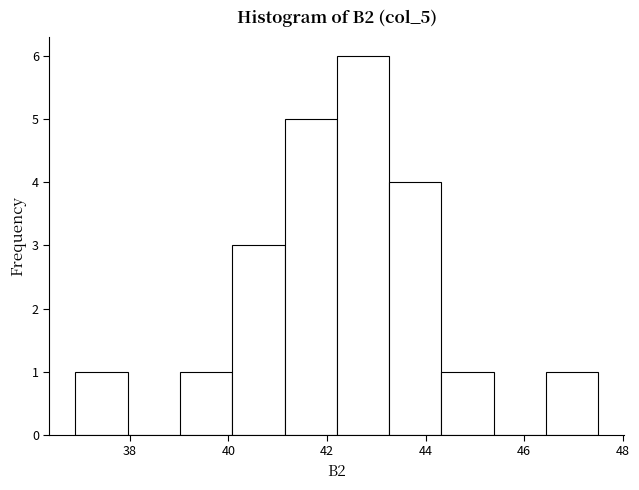

Reading left to right, list every bar in this chart as the range it spans on the x-axis followed by its height. Neither the bar edges nor the heights are printed on the chart, so give them approximately, as read against the axes.

36.90 to 37.96: 1
37.96 to 39.02: 0
39.02 to 40.08: 1
40.08 to 41.14: 3
41.14 to 42.20: 5
42.20 to 43.26: 6
43.26 to 44.32: 4
44.32 to 45.38: 1
45.38 to 46.44: 0
46.44 to 47.50: 1